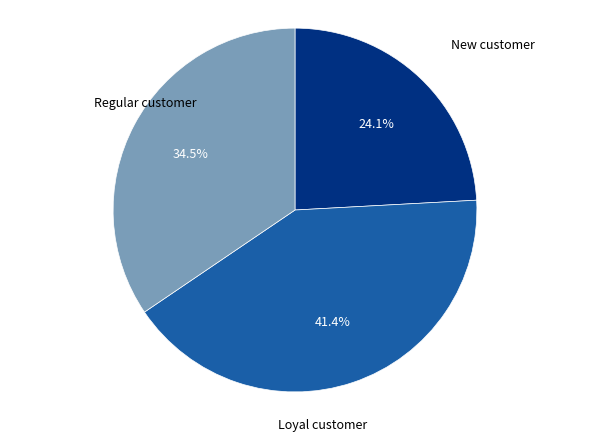

Is there a majority slice in this chart?

No